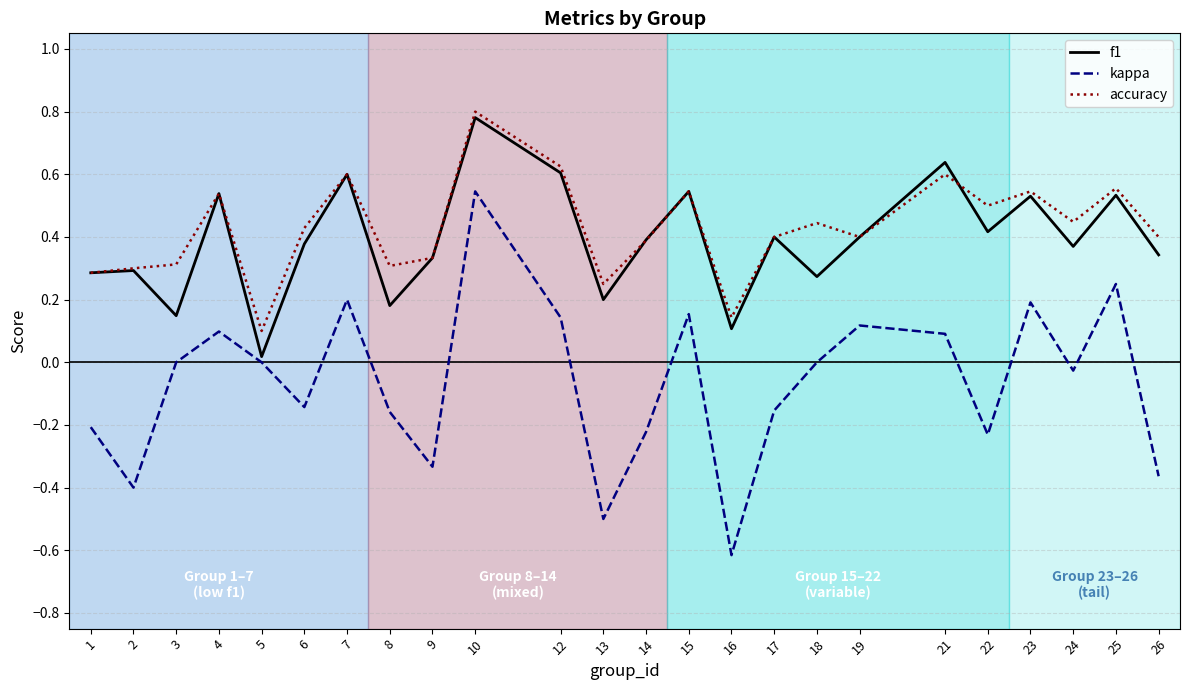

Does the chart have visible grid lines?

Yes